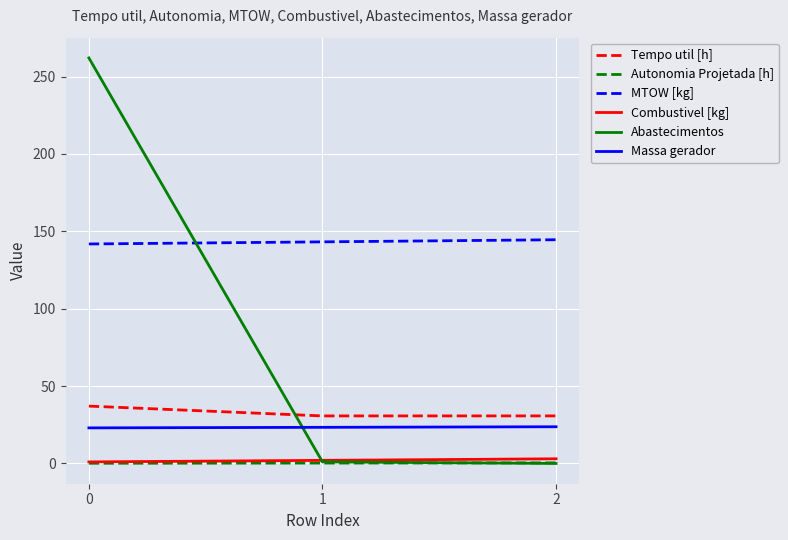

What is the total value across all series at 2?

202.3